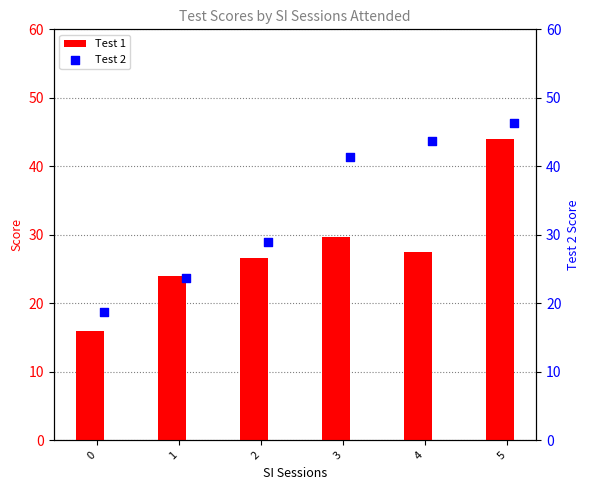

Is it true that Test 1 equals 48.0 at 3?

False